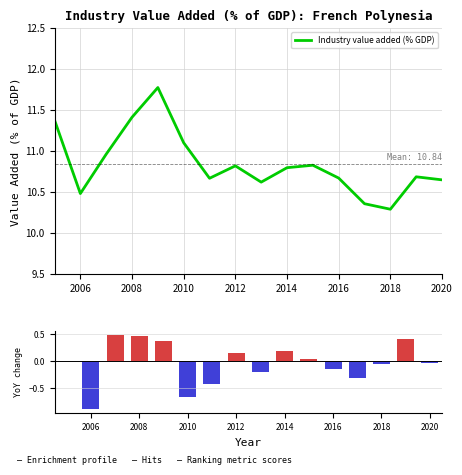

Which category has the lowest value in the Year-over-year change series?

2006